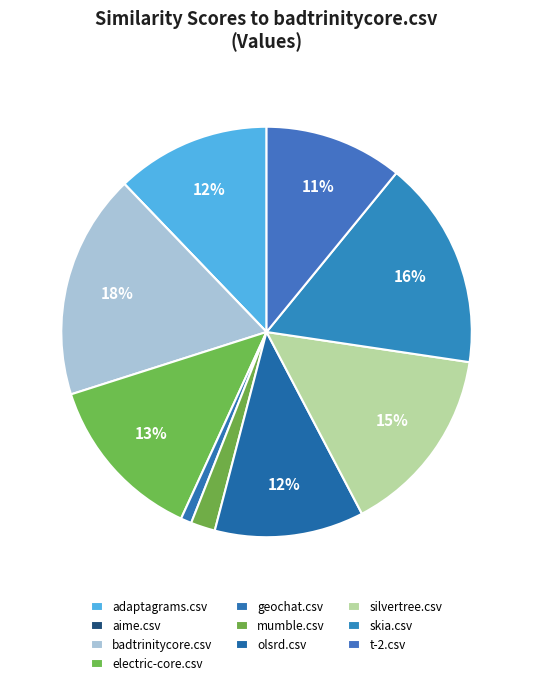

To the nearest percent, what percentage of the pie is silvertree.csv?

15%